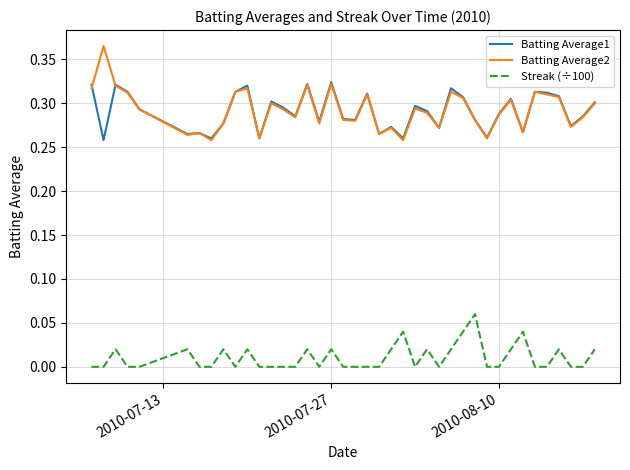

True or false: Batting Average1 and Batting Average2 intersect in this chart.

True